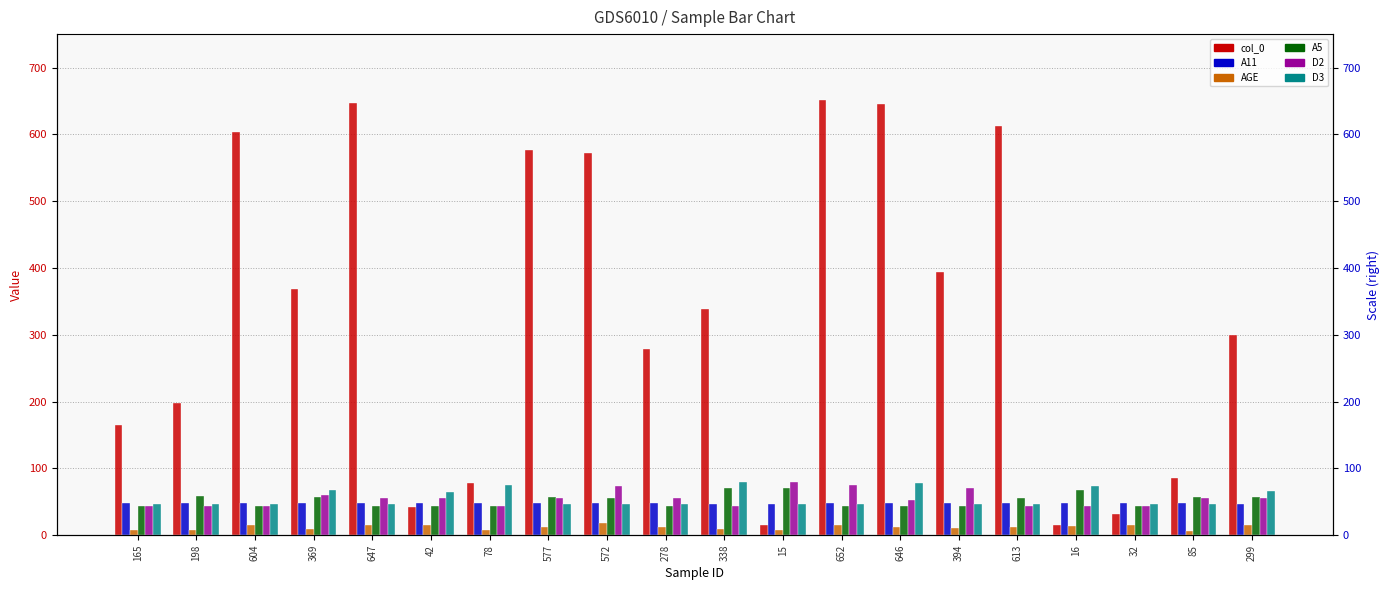

What is the sum of the D3 values at 369 and 652?

113